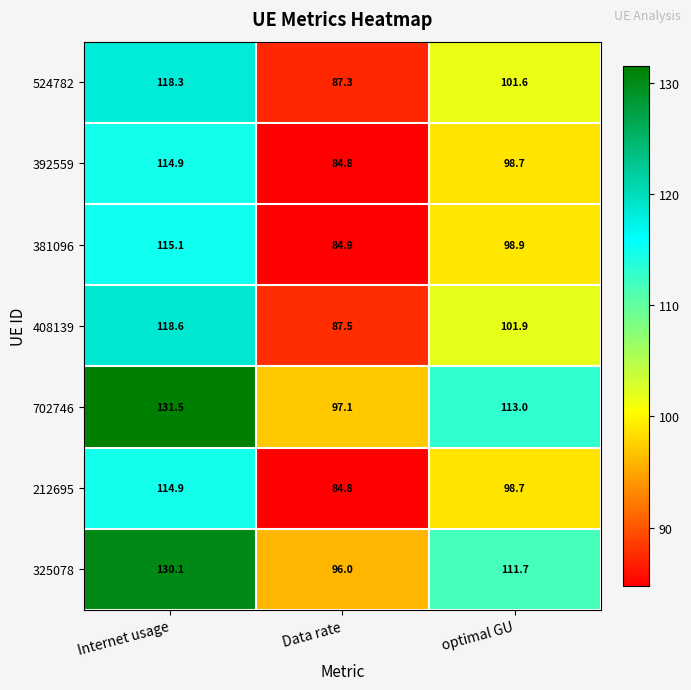

True or false: 212695 has a value of 36.4 at optimal GU.

False